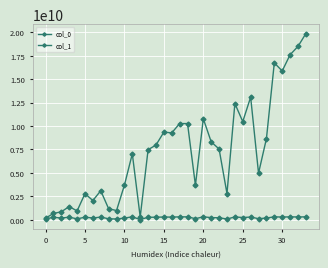

How many lines are shown in the chart?

2